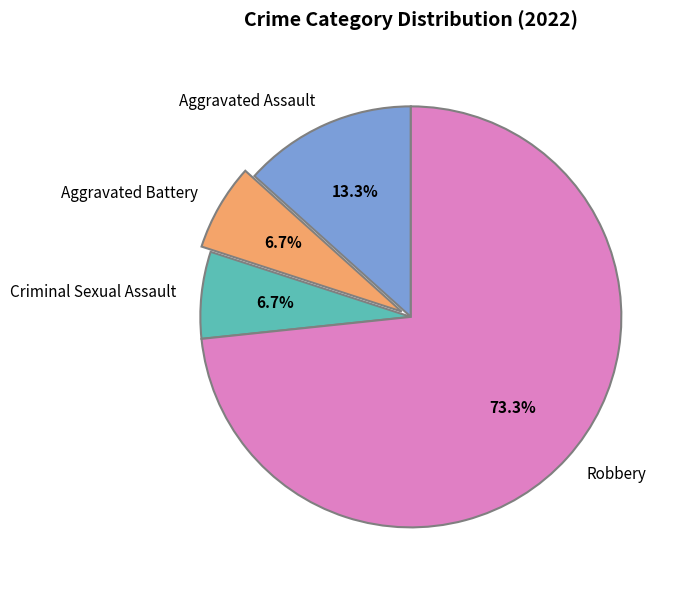

What percentage is the Criminal Sexual Assault slice, to the nearest percent?

7%